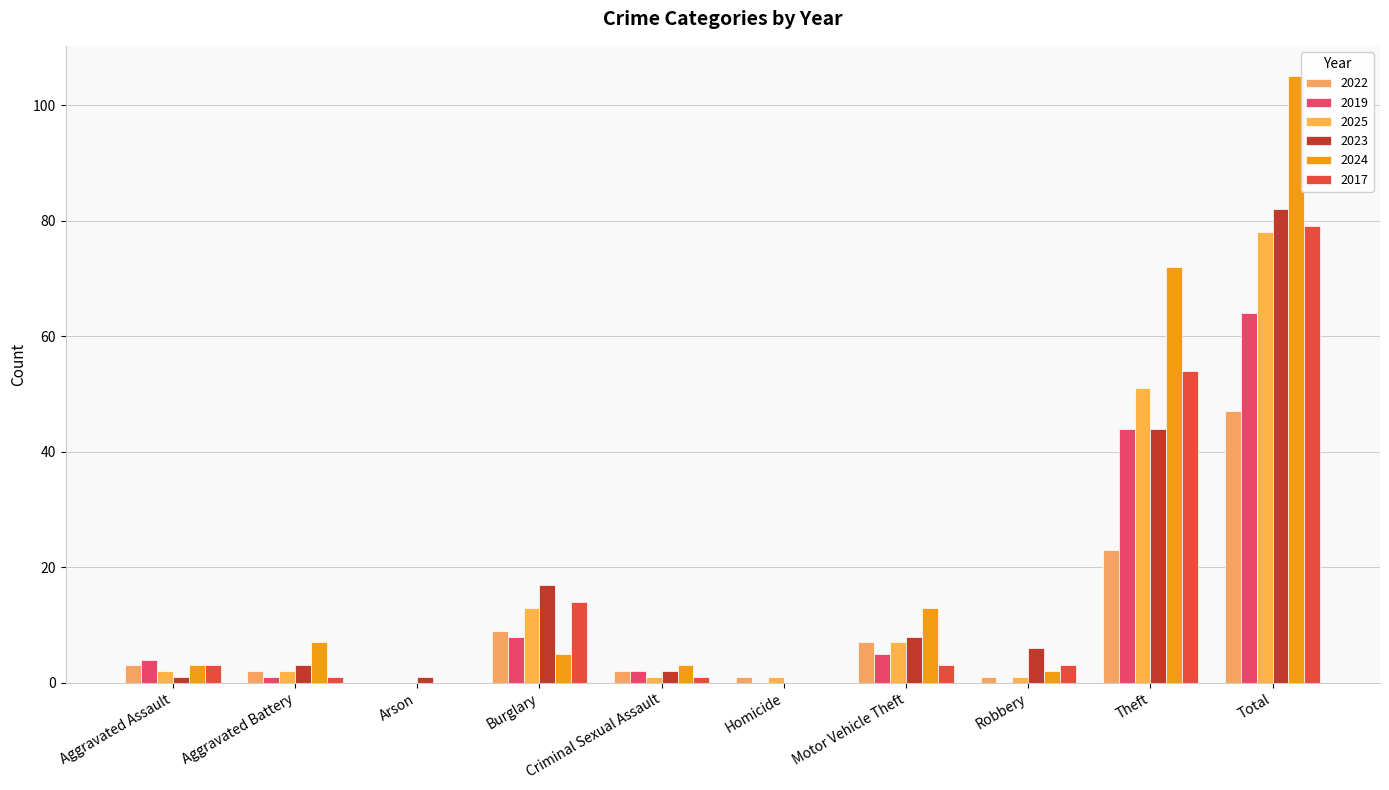

How many groups of bars are there?

10